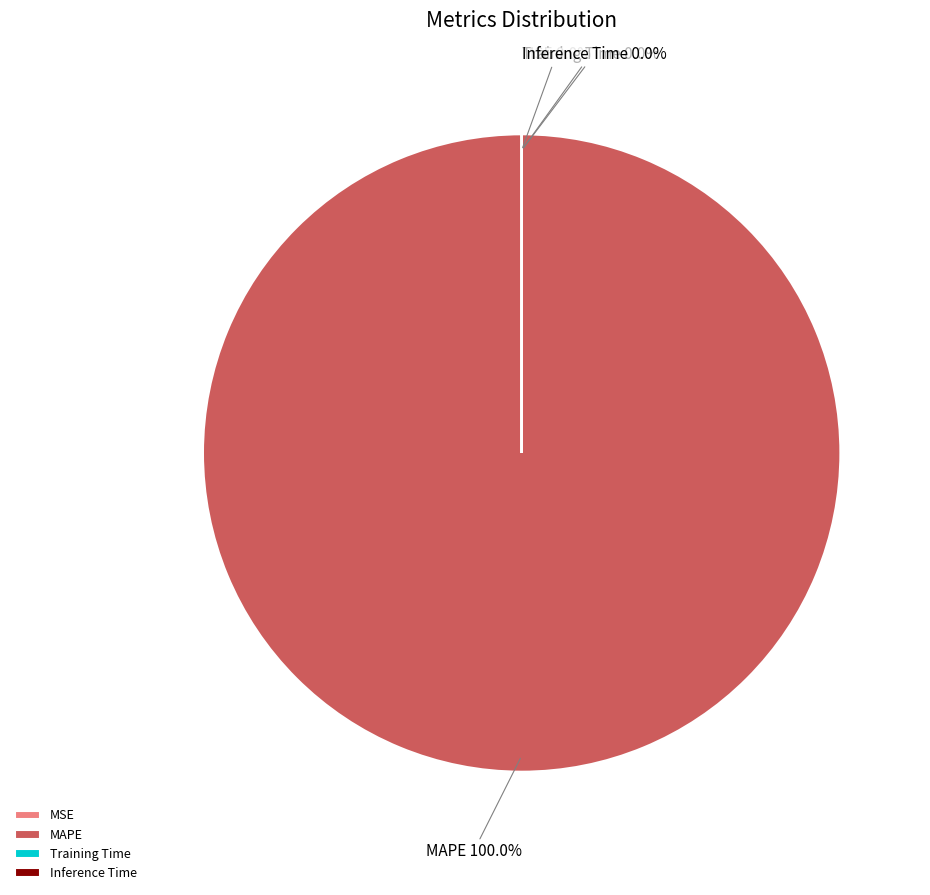

Is it true that MAPE is 94% of the pie?

False